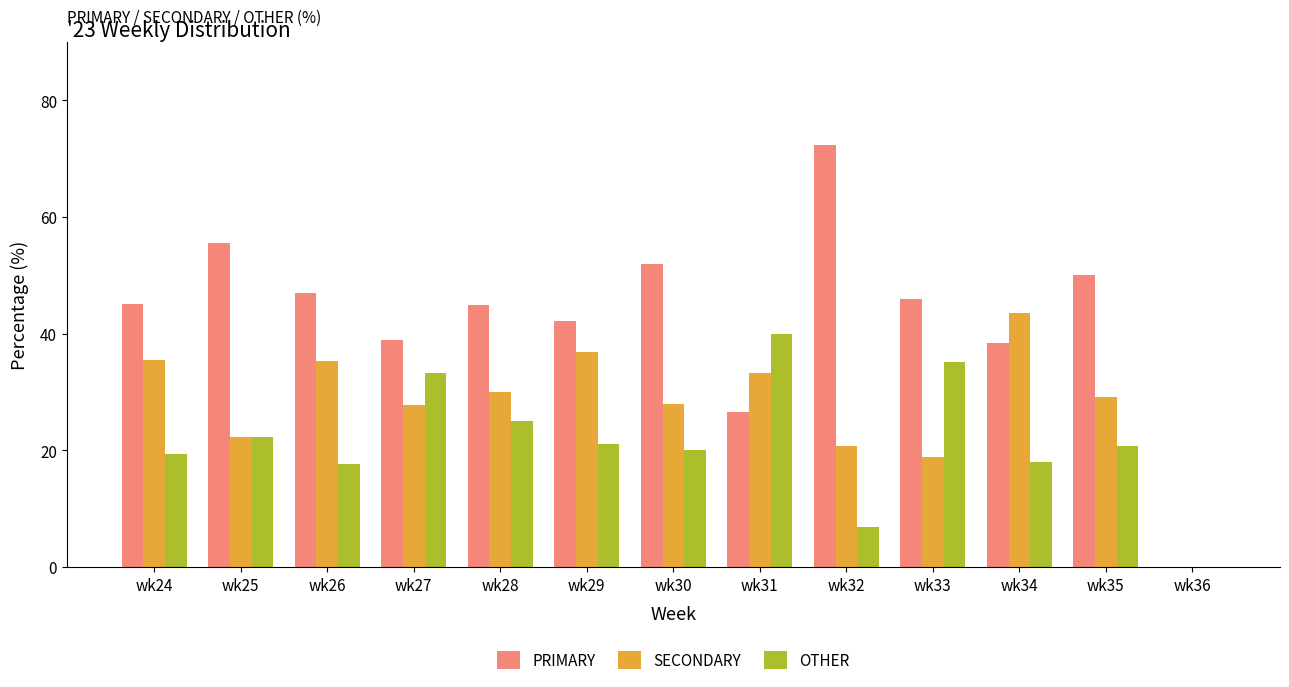

Which label corresponds to the largest value in the chart?

wk32